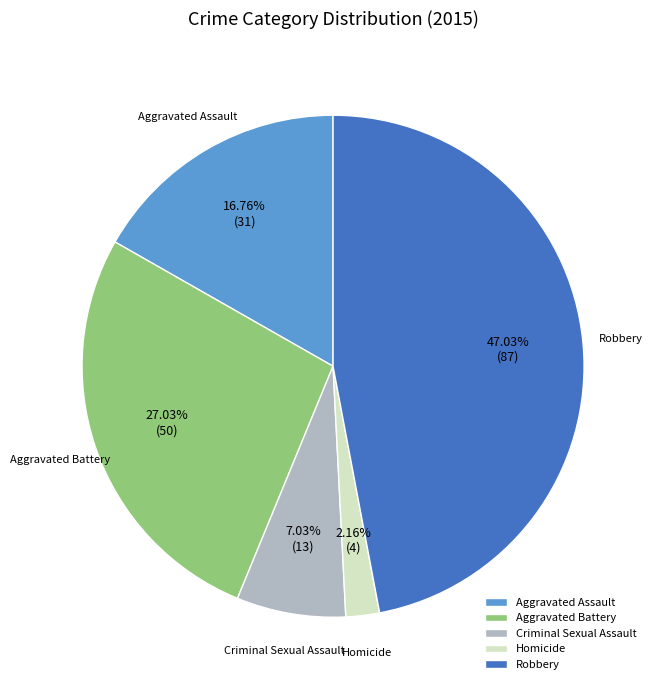

Is it true that Aggravated Assault is 10% of the pie?

False